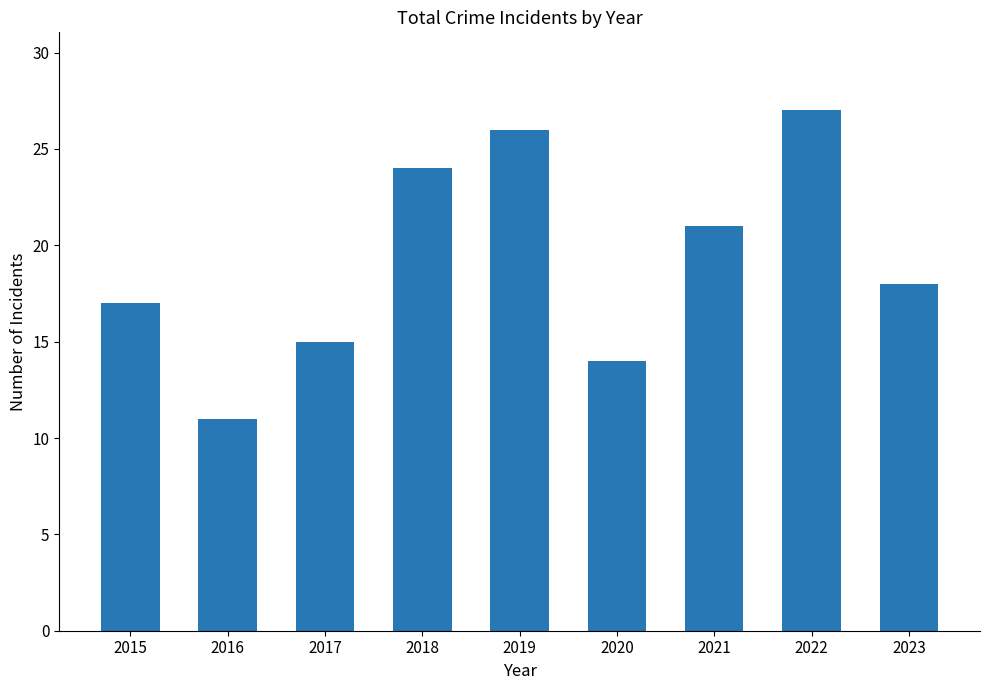

The chart shows a value of 9 at 2020. True or false?

False